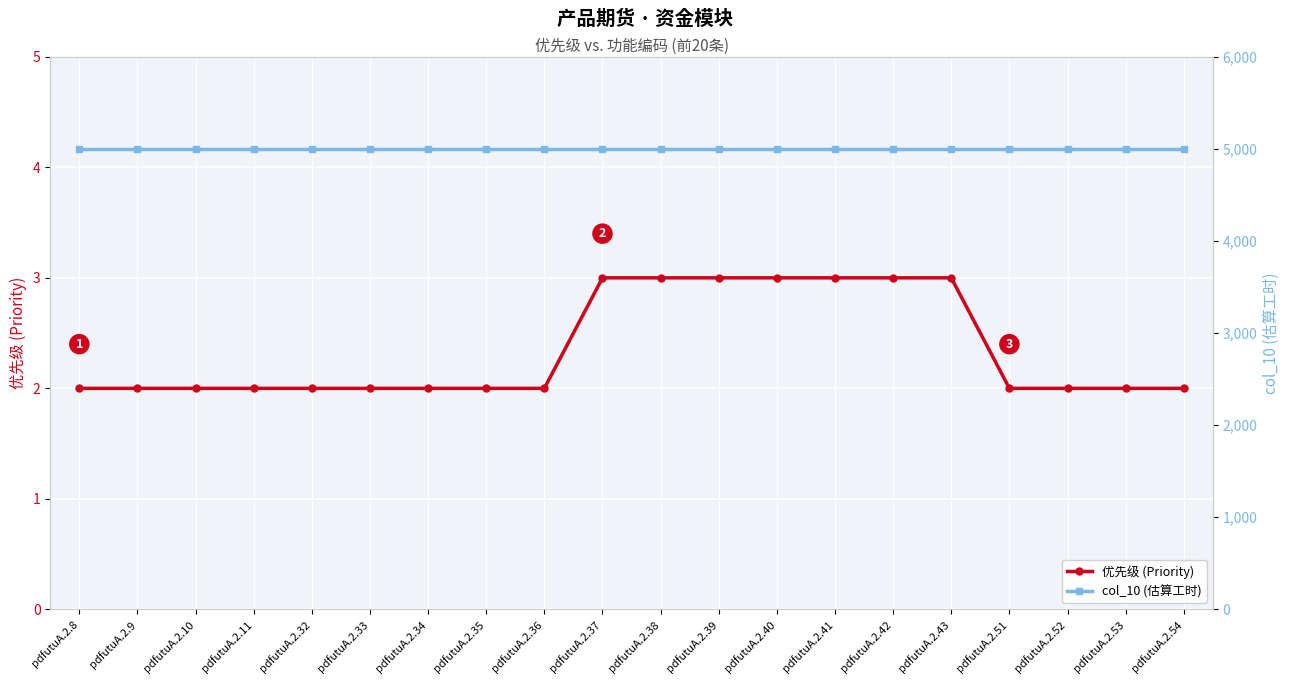

True or false: col_10 (估算工时) and 优先级 (Priority) intersect in this chart.

False